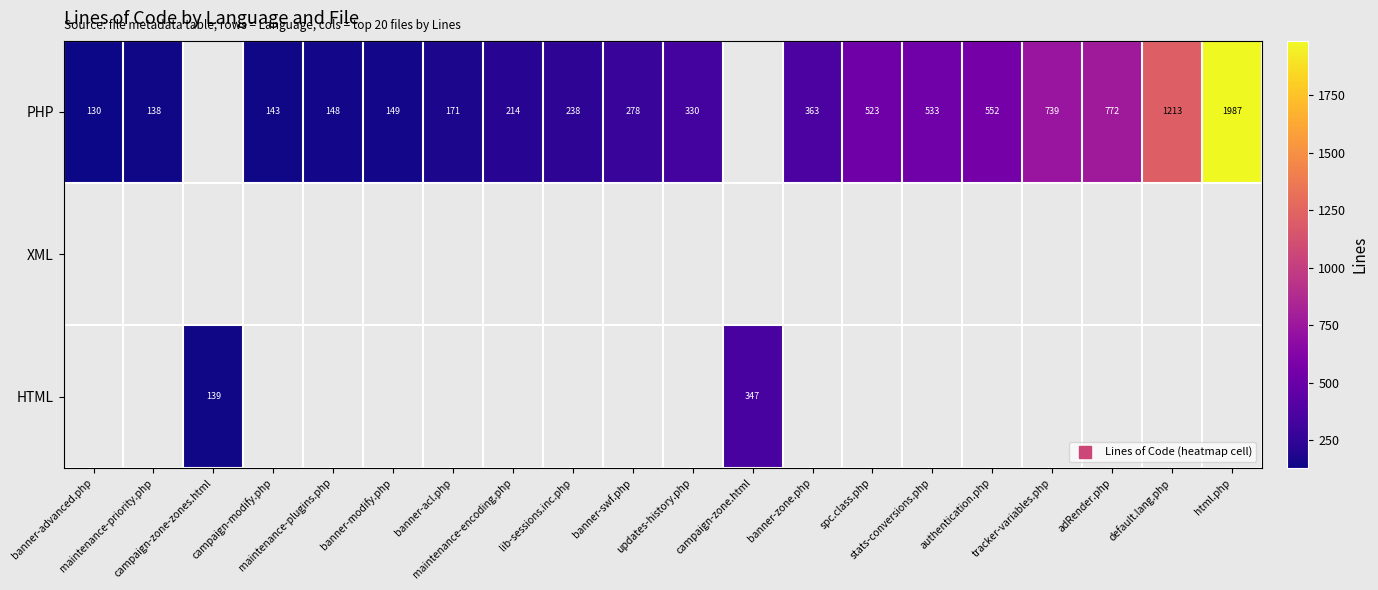

At which category does the chart reach its peak across all series?

html.php